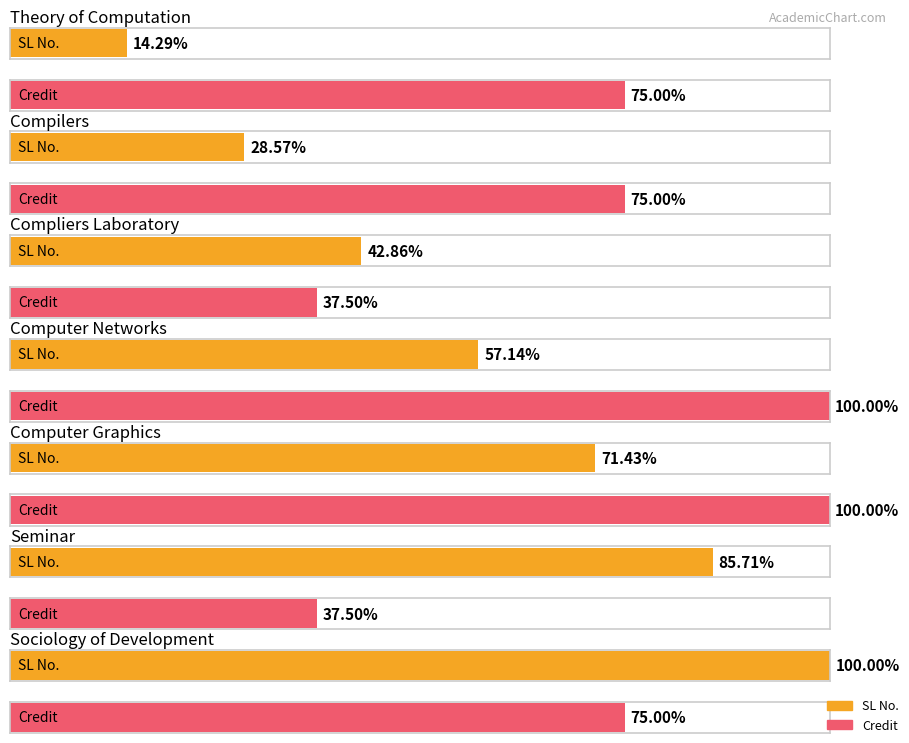

Reading right to left, transcribe all the data shown in this chart.

SL No.: 7	6	5	4	3	2	1
Credit: 6	3	8	8	3	6	6